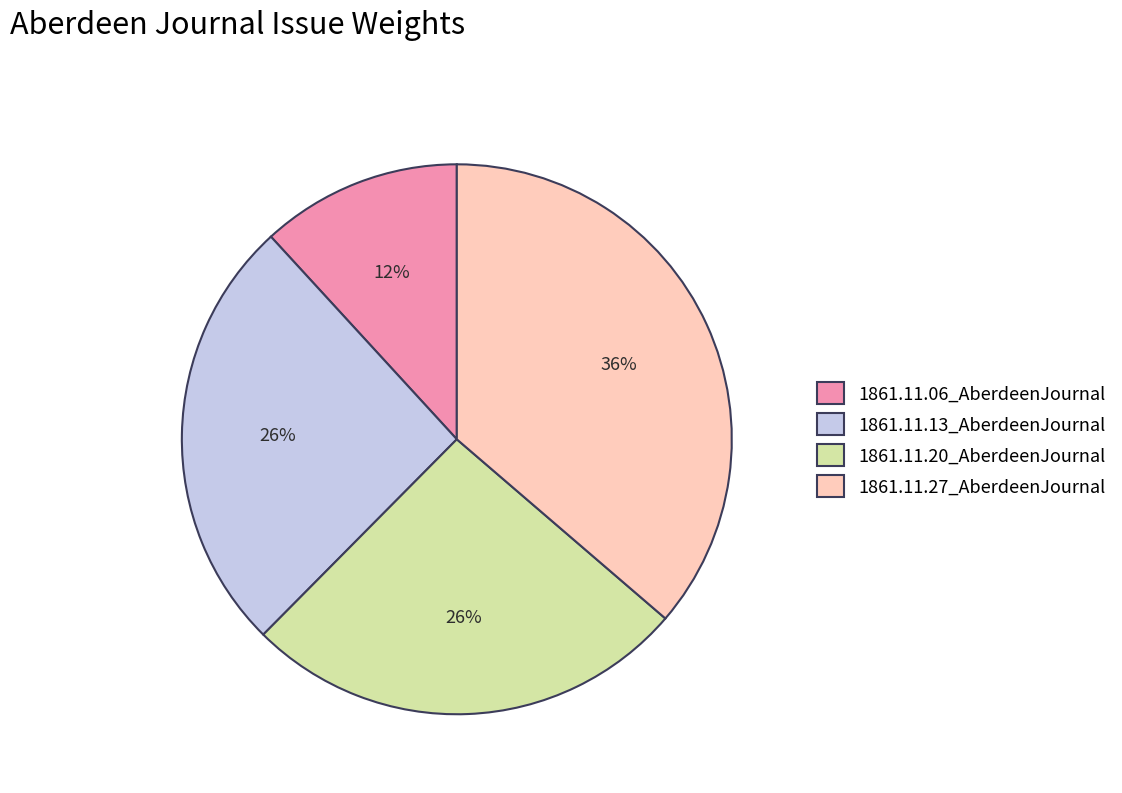

Which category has the biggest portion of the pie?

1861.11.27_AberdeenJournal